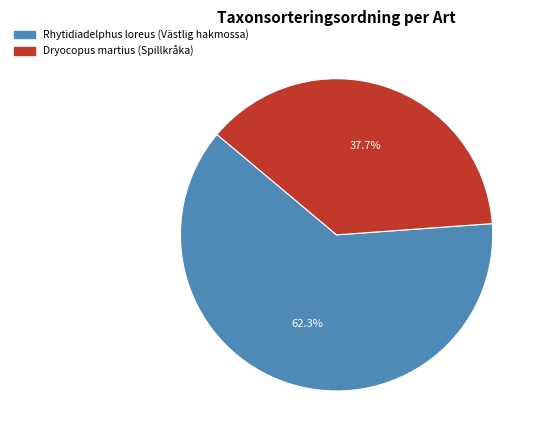

True or false: Dryocopus martius (Spillkråka) accounts for 47% of the total.

False